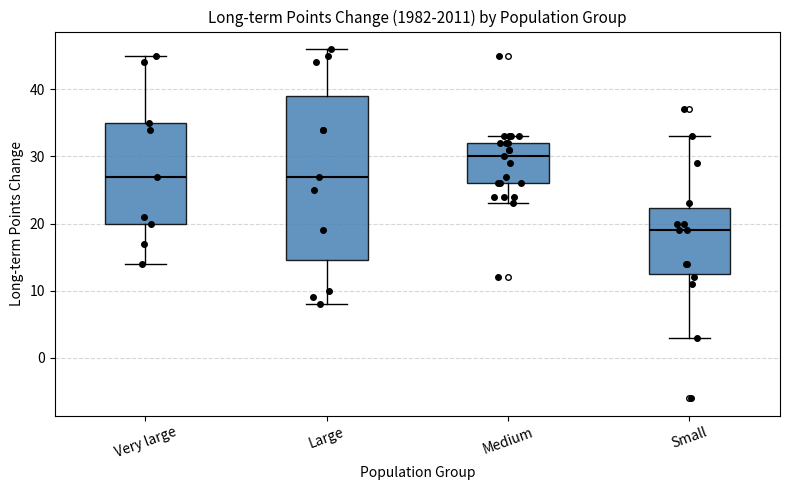

Reading left to right, transcribe this box plot: for each box, give where its median line is, the range the box spans, and where its two whiskers end, as read against the y-axis. The values are not printed on the chart, so give them approximately, as read against the axis.

Very large: median 27, box 20 to 35, whiskers 14 to 45
Large: median 27, box 15 to 39, whiskers 8 to 46
Medium: median 30, box 26 to 32, whiskers 23 to 33
Small: median 19, box 13 to 22, whiskers 3 to 33